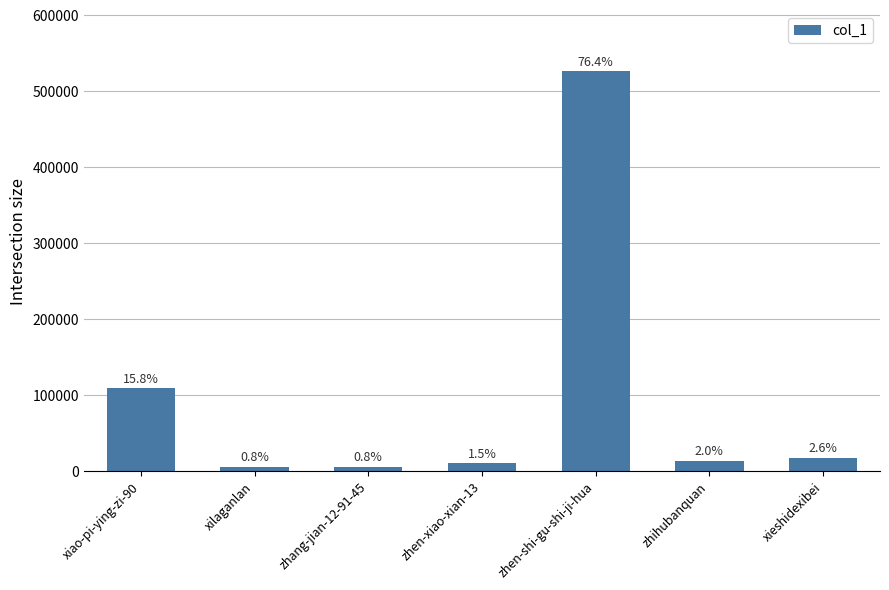

Does the chart contain any negative values?

No